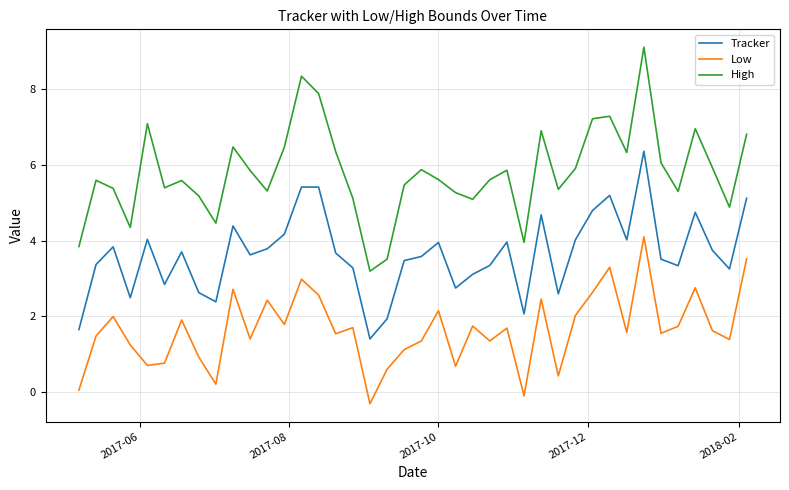

Does the chart display data point markers on the line(s)?

No